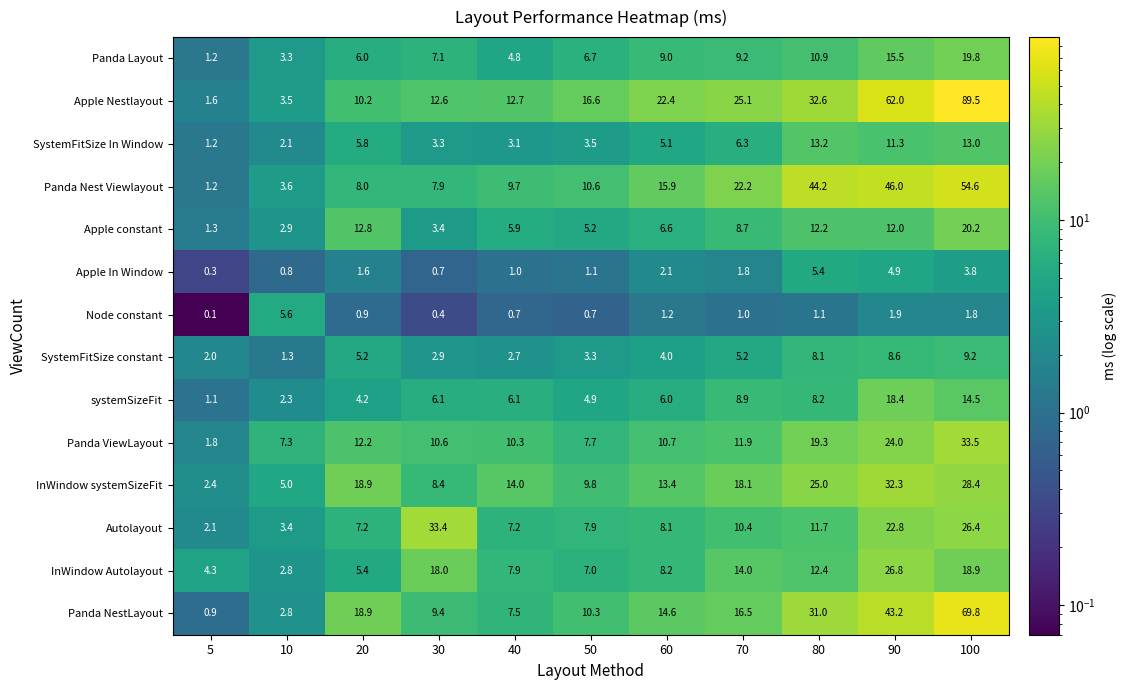

At which category is the sum across all series the highest?

100